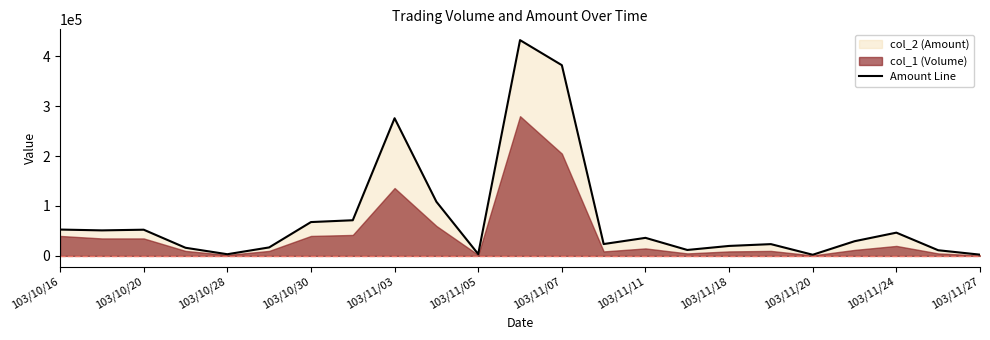

True or false: the data shows 23600 at 17.

True